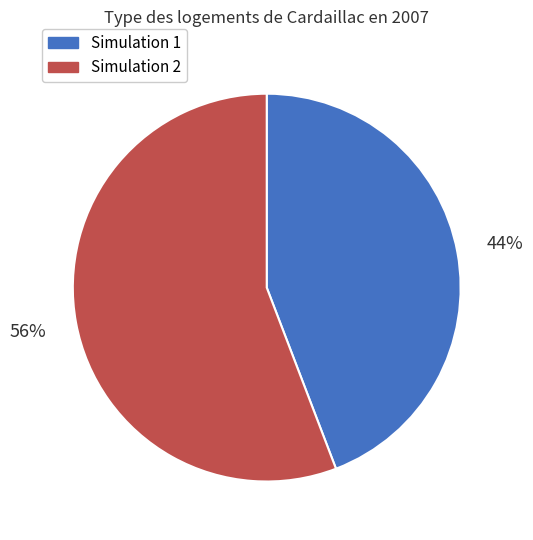

What is the majority slice?

Simulation 2